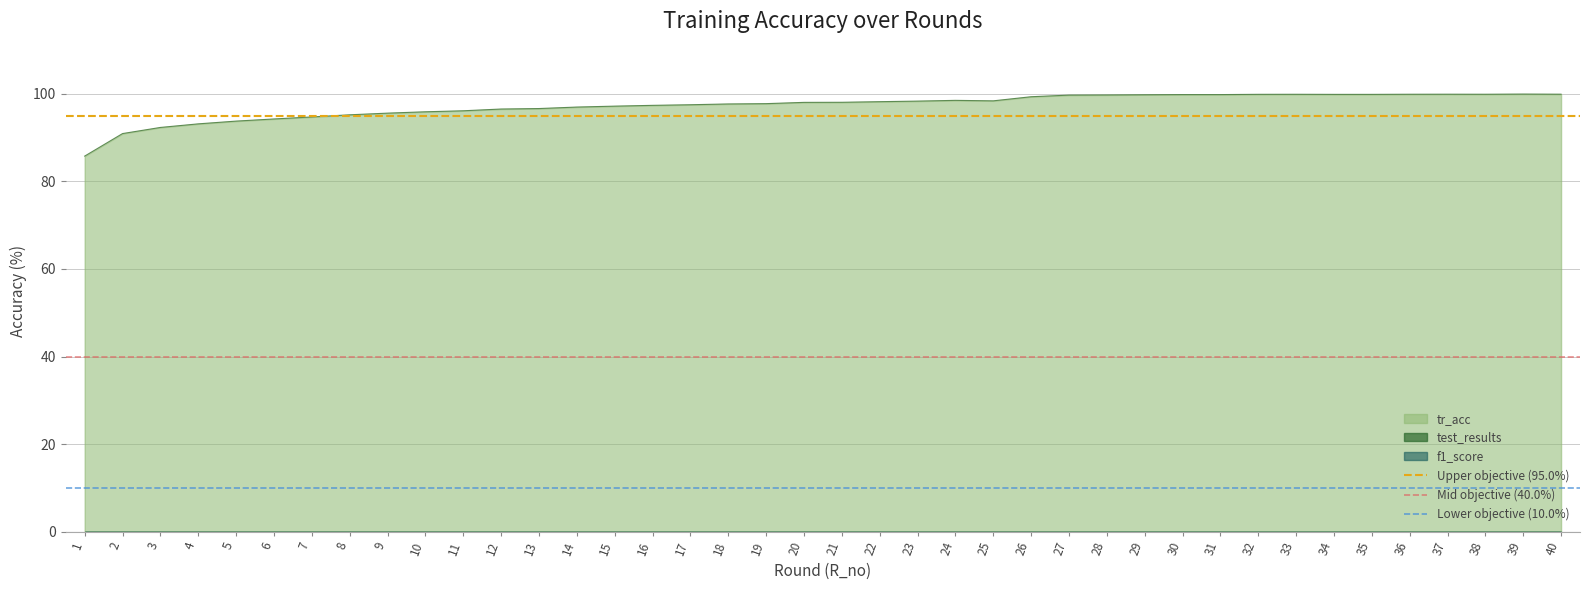

What is the maximum value for tr_acc?

100.0